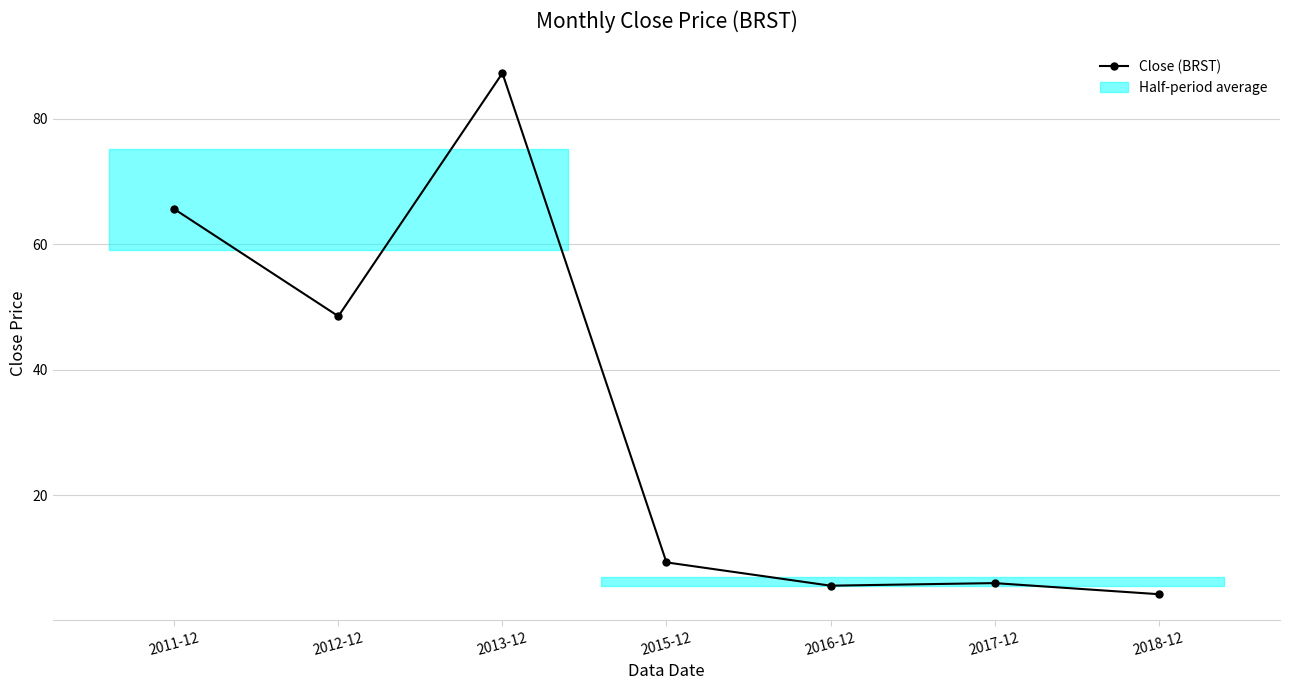

True or false: the data has more than 1 interior local peaks.

True